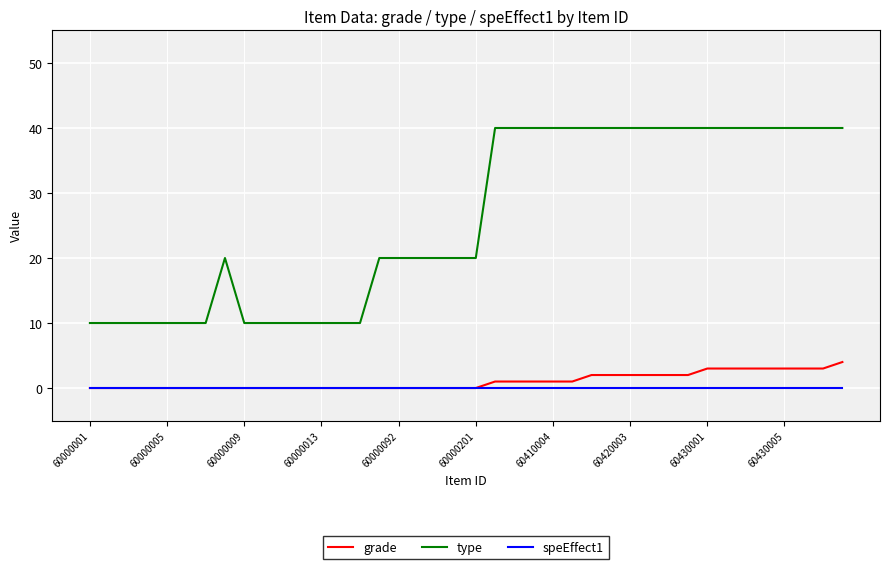

Count the number of categories in the chart.

40